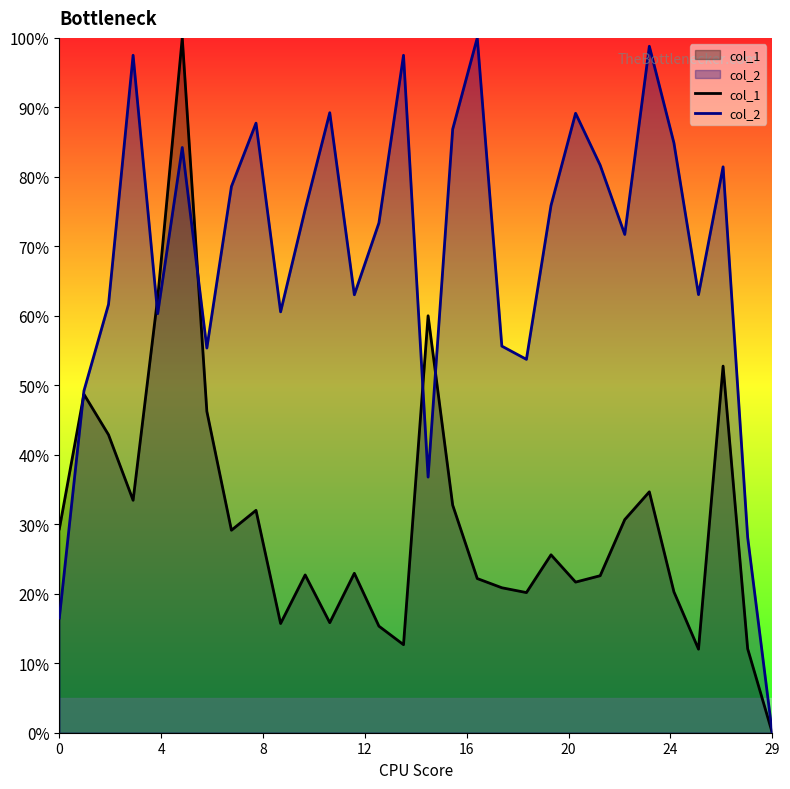

How many lines are shown in the chart?

2